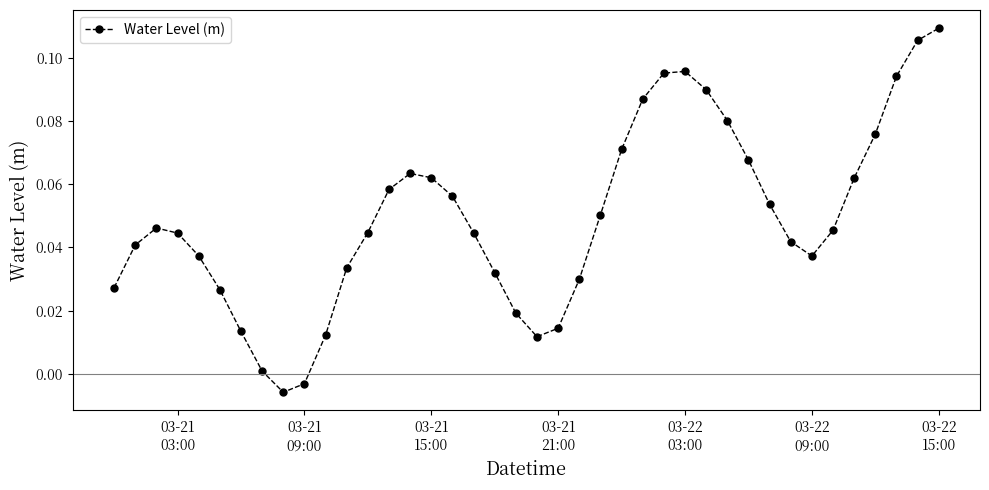

How many points are lower than both their immediate neighbors (excluding endpoints)?

3